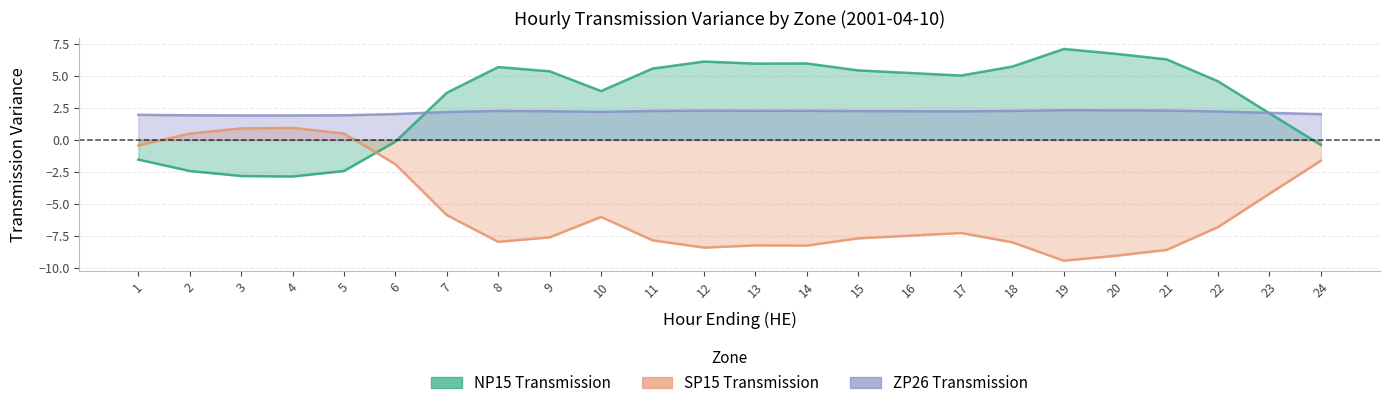

The value of NP15_Transmission at 7 is 6.3. True or false?

False